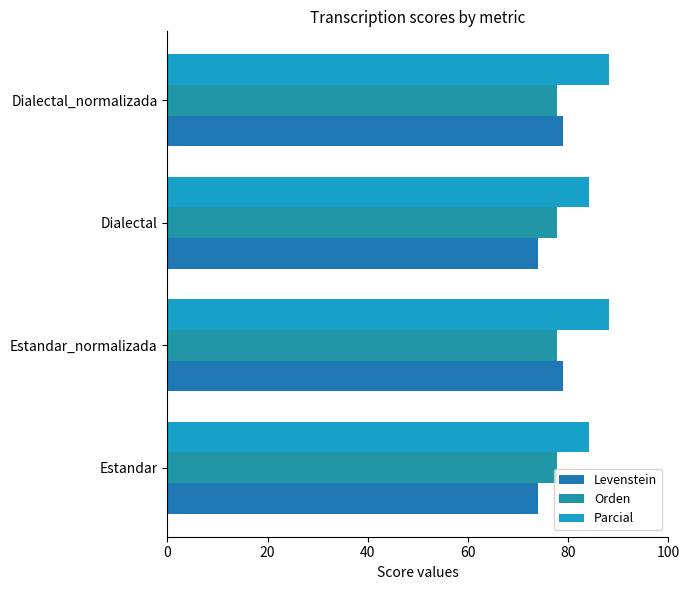

What is the value of the Levenstein bar at the 2nd from the left?

78.9